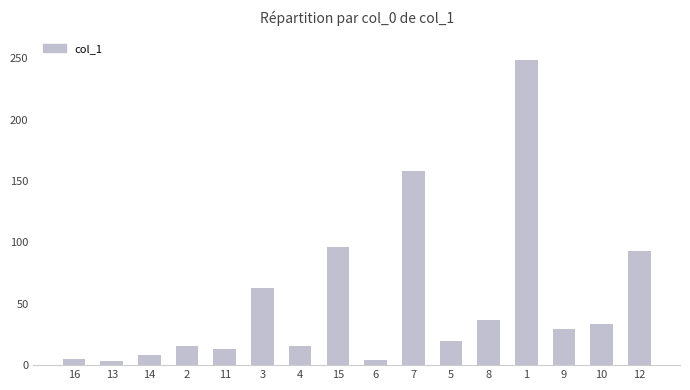

Approximately how many times larger is the value at 10 compared to 5?

1.7